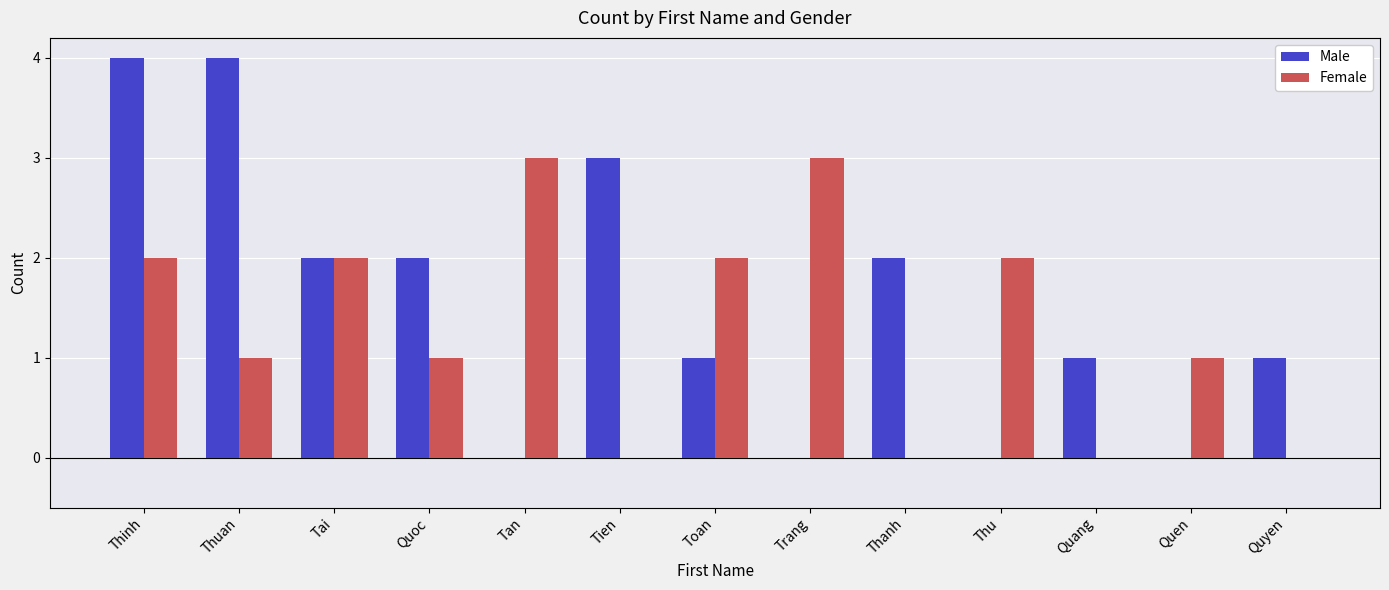

Does the chart contain stacked bars?

No